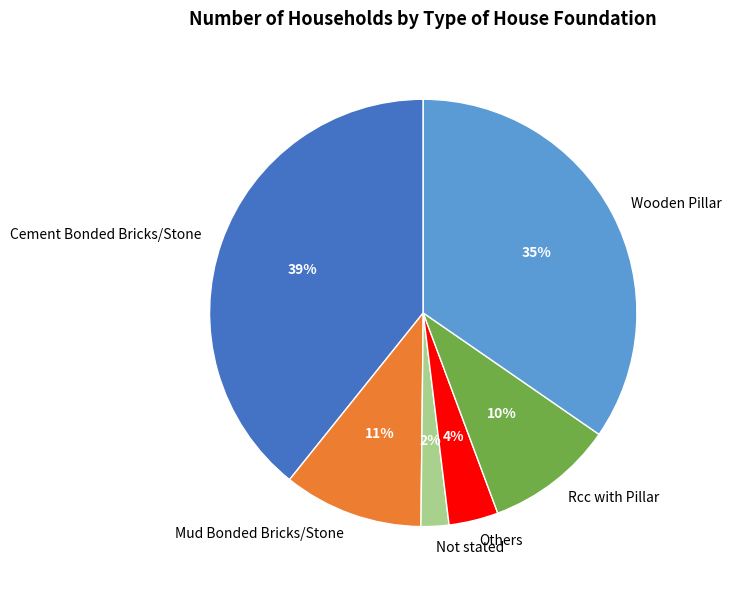

Is there a majority slice in this chart?

No